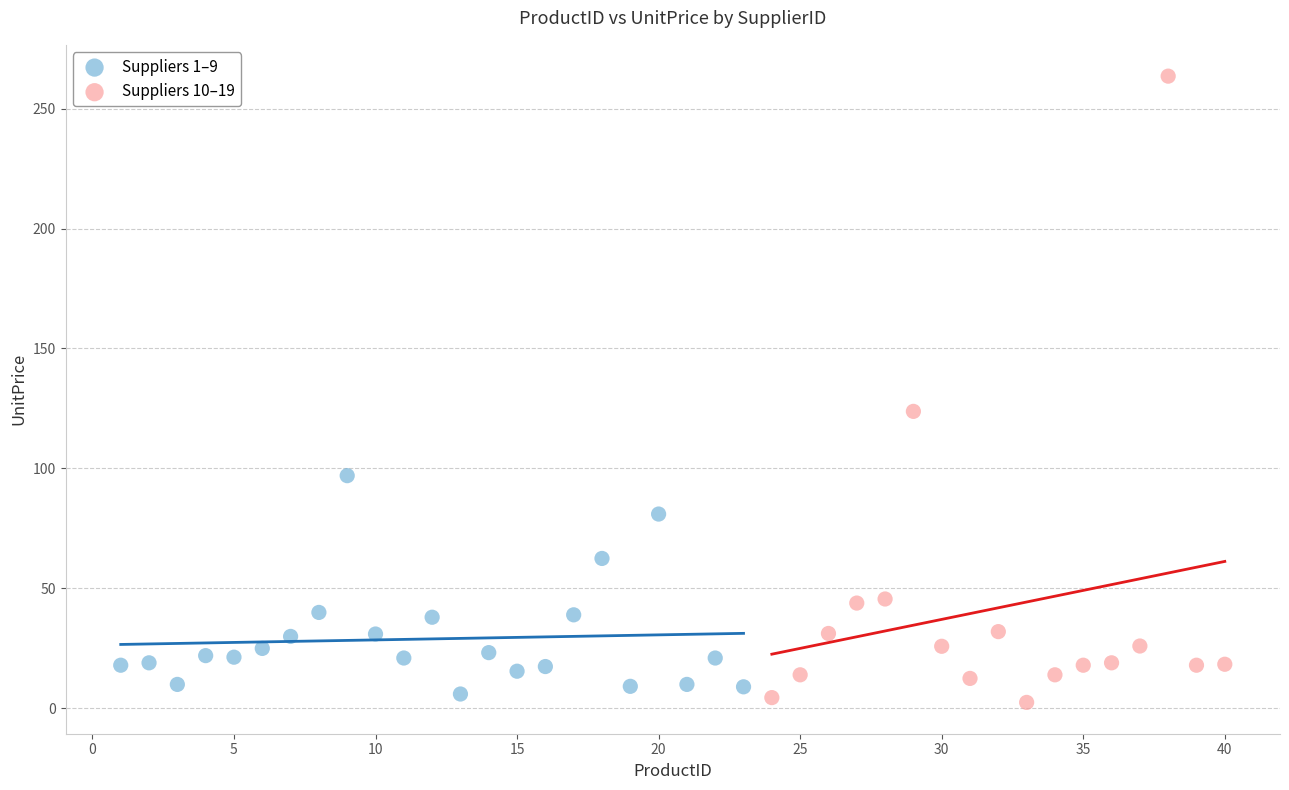

Which series has the widest spread of Y values?

Suppliers 10–19